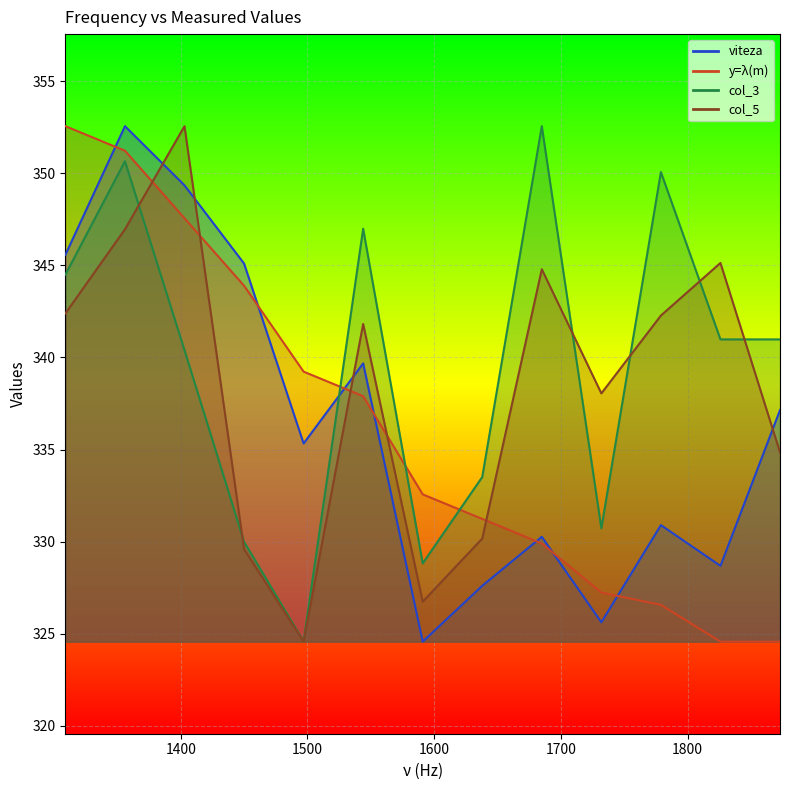

How many intersections are there between viteza and col_3?

1